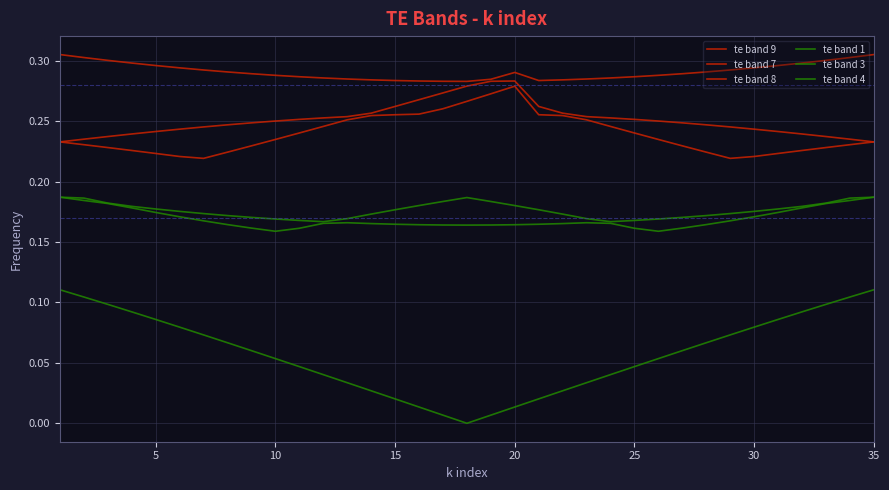

How many lines are shown in the chart?

6